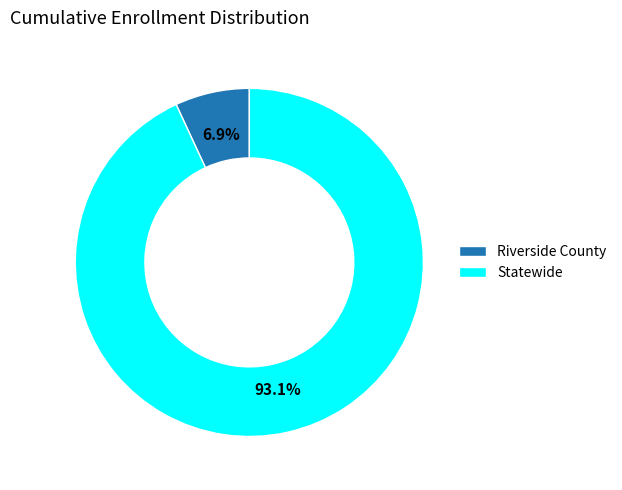

How many slices are in this pie chart?

2